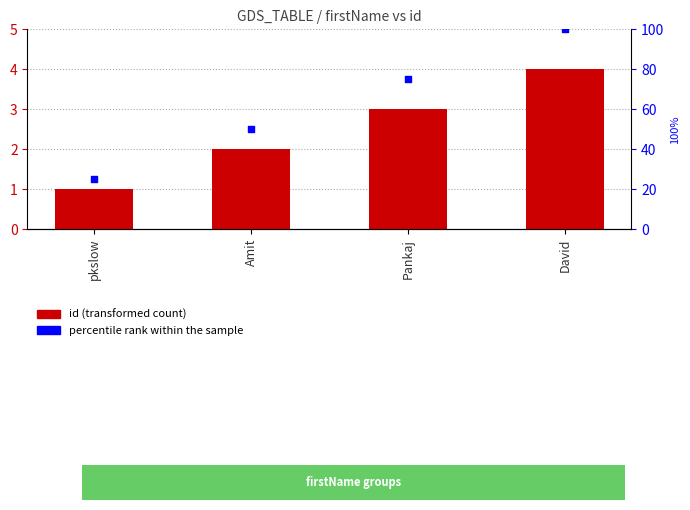

What is the change in value from pkslow to Amit?

+1